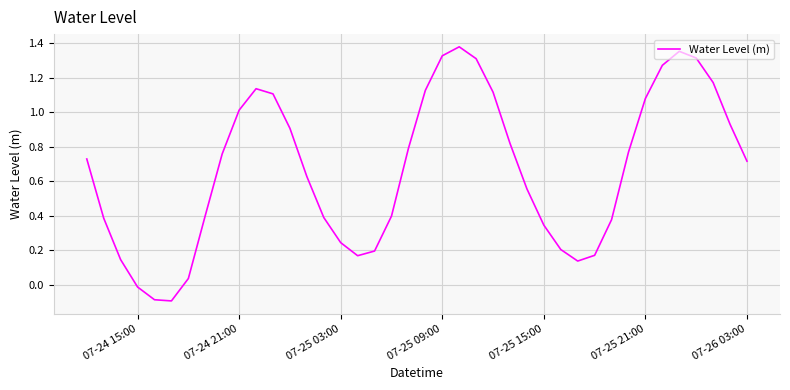

What is the difference between the maximum and minimum values?

1.5